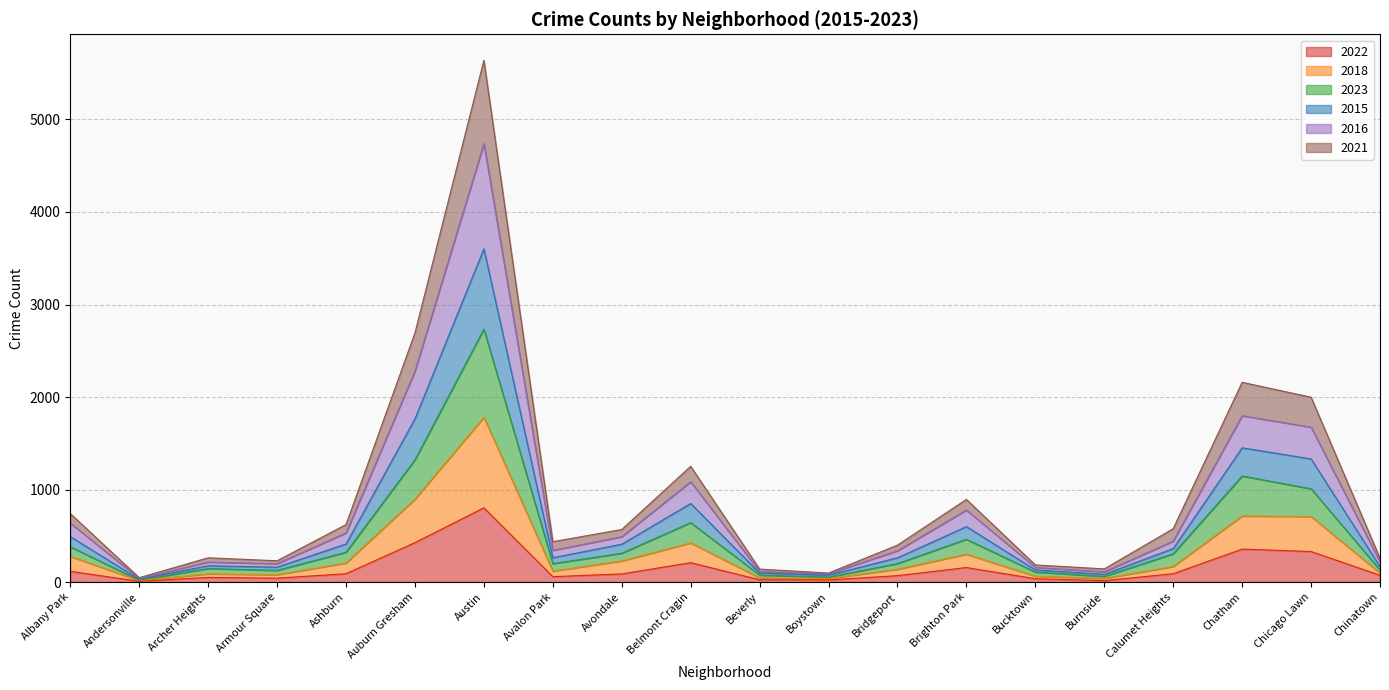

At which category is the sum across all series the highest?

Austin